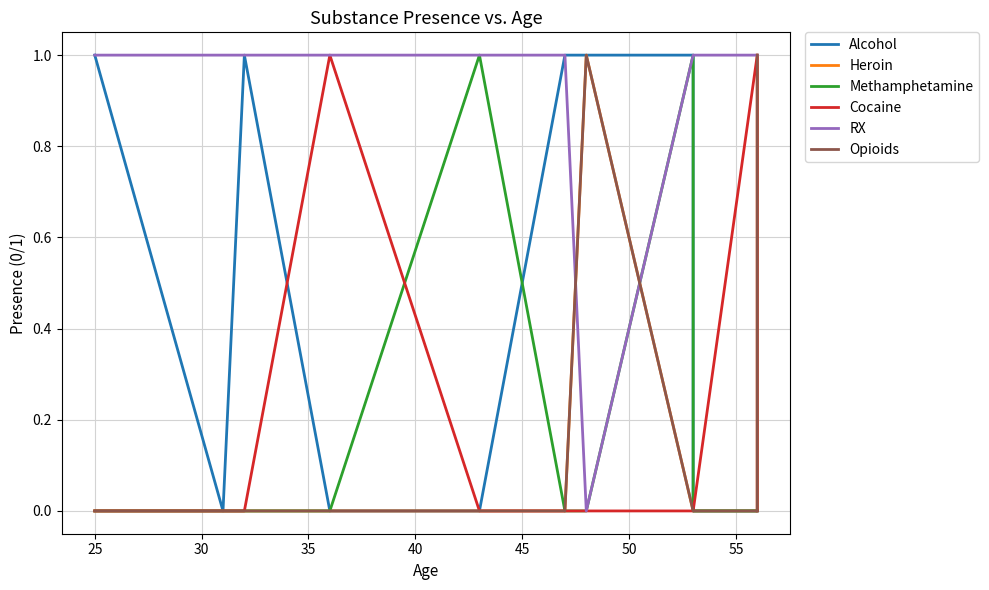

Reading left to right, transcribe all the data shown in this chart.

Alcohol: 1	0	1	0	0	1	1	1	0	0	0
Heroin: 0	0	0	0	0	0	1	0	0	0	1
Methamphetamine: 0	0	0	0	1	0	0	1	0	0	0
Cocaine: 0	0	0	1	0	0	0	0	0	1	0
RX: 1	1	1	1	1	1	0	1	1	1	1
Opioids: 0	0	0	0	0	0	1	0	0	0	1